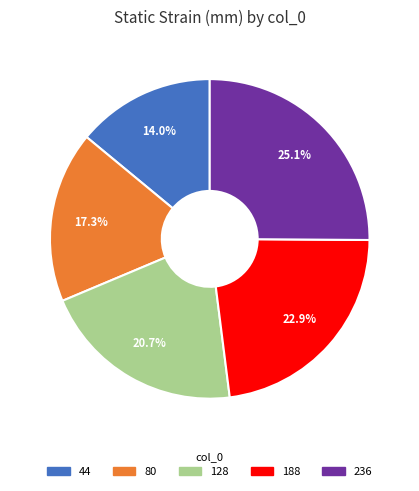

Which category has the smallest portion of the pie?

44